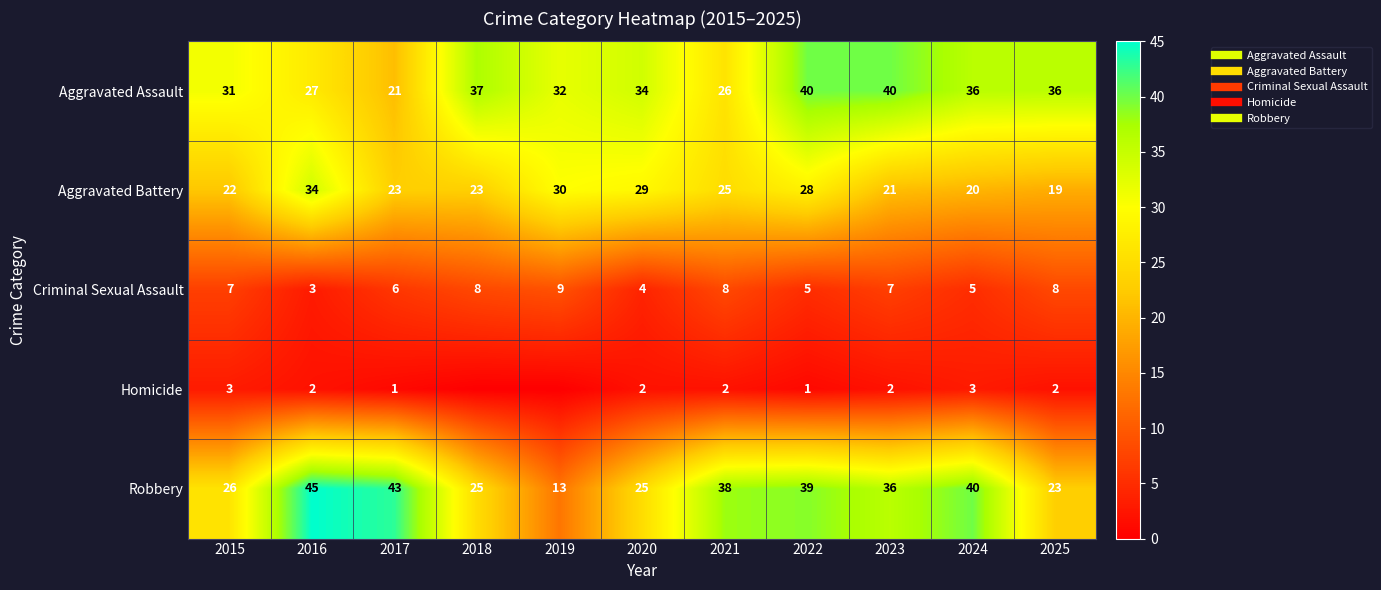

Where does the Homicide series first go above 2?

2015